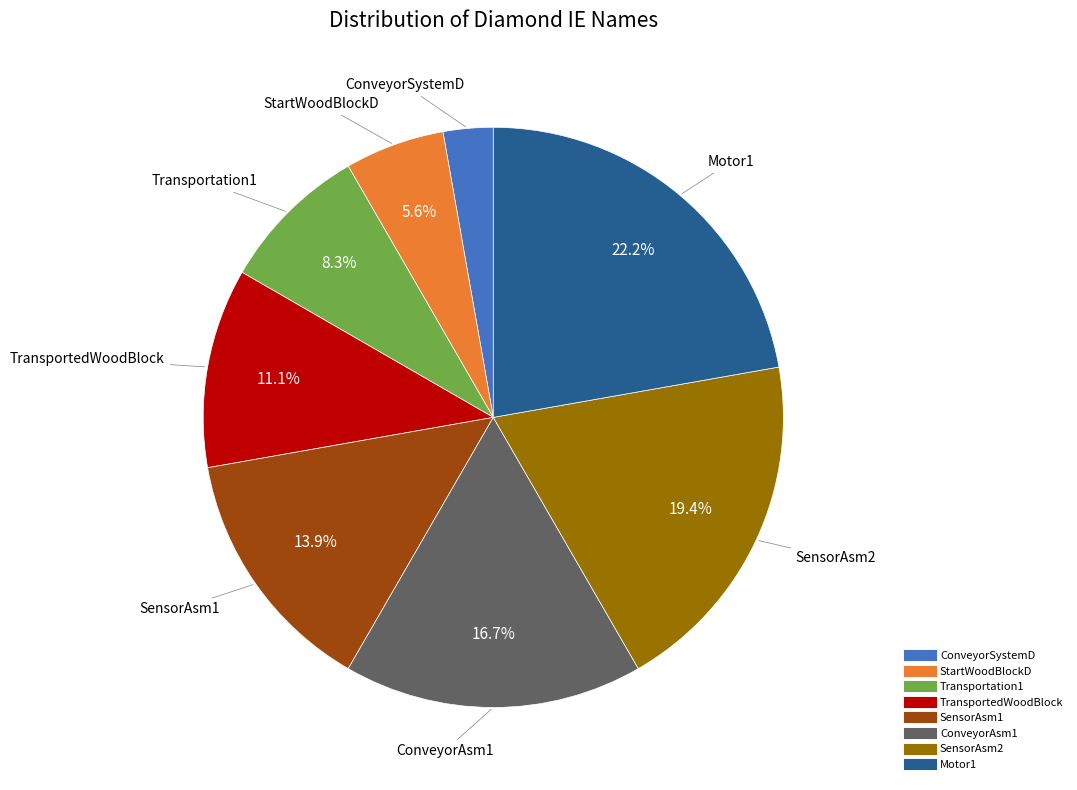

Combined, what portion of the pie is Motor1 and StartWoodBlockD?

27.8%